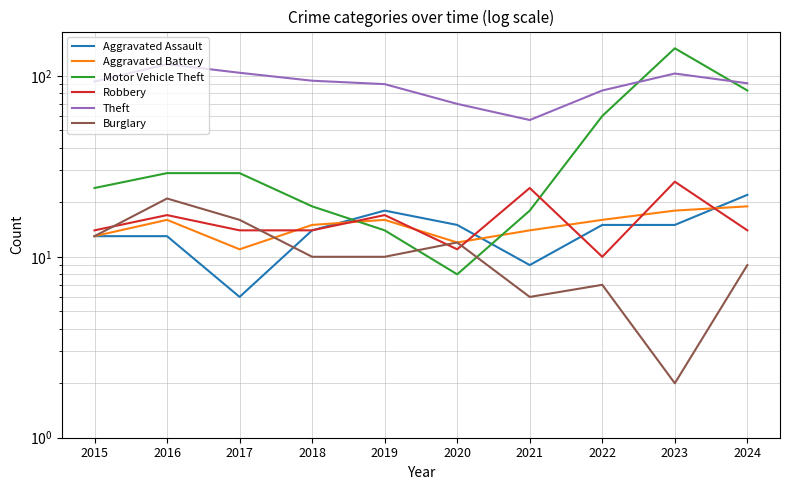

The value of Burglary at 2023 is 1. True or false?

False